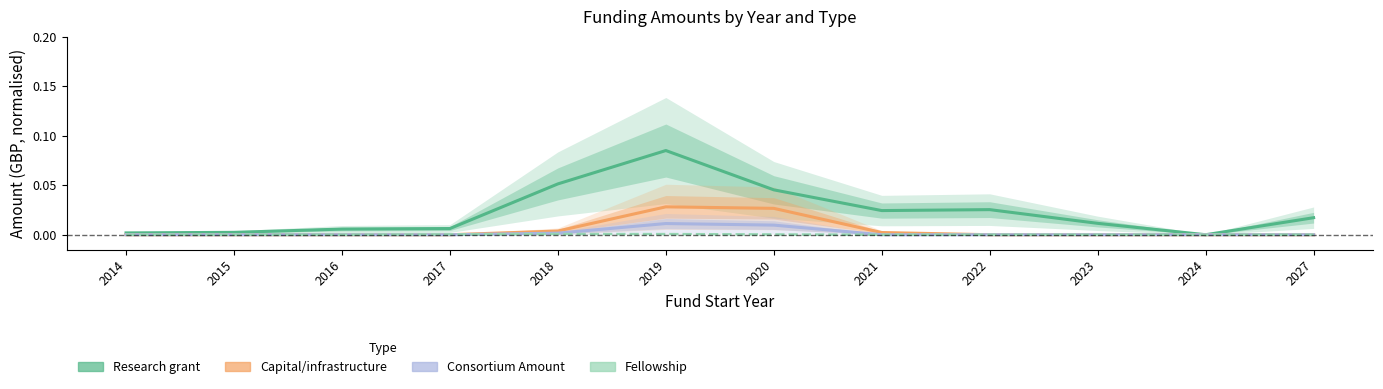

What are all the series names shown in the legend?

Research grant, Capital/infrastructure, Consortium Amount, Fellowship